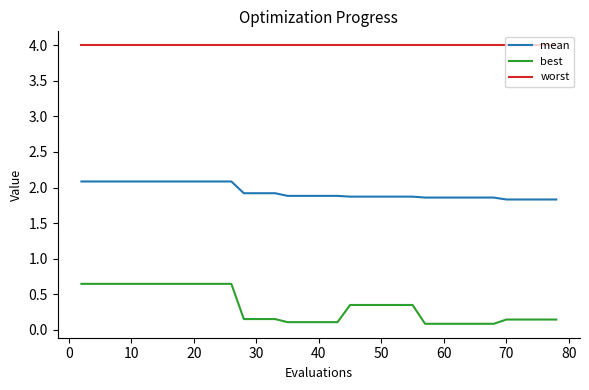

At how many categories does at least one series exceed 3?

40